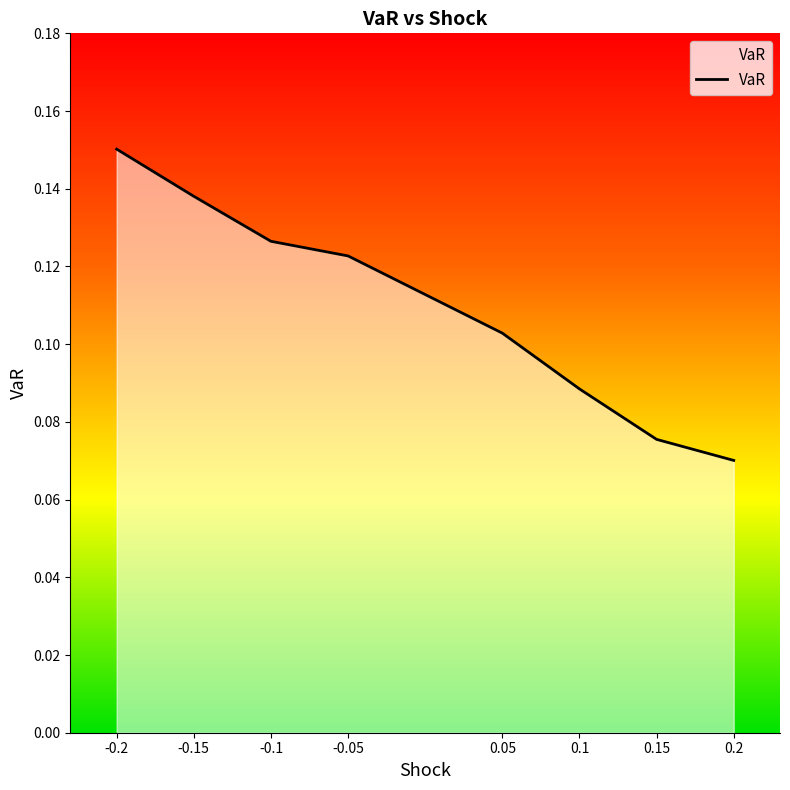

True or false: there are more than 1 points higher than both neighbors.

False